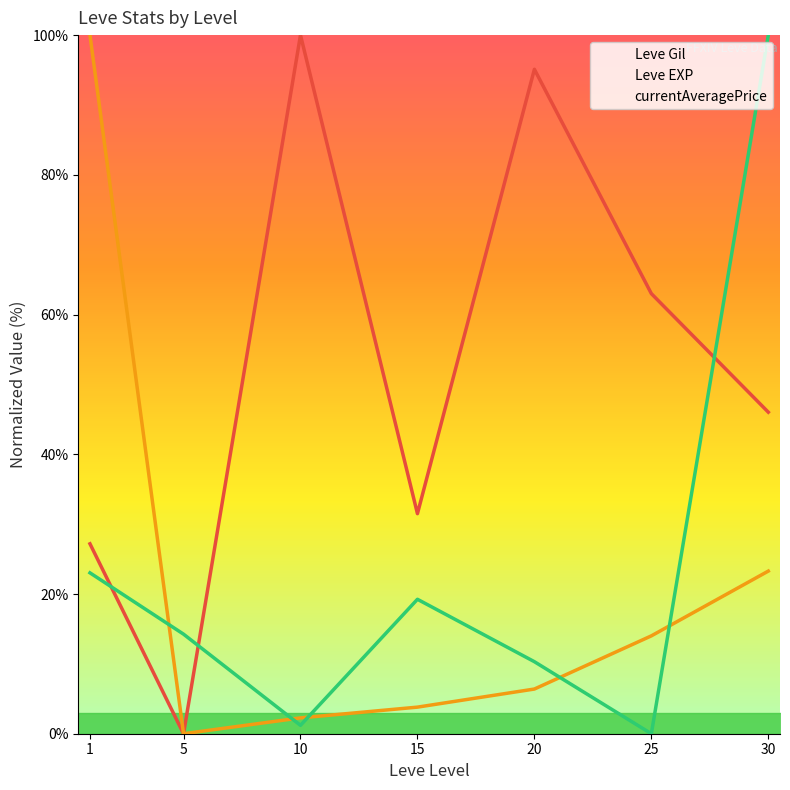

What is the average value of the Leve EXP series?

21.4